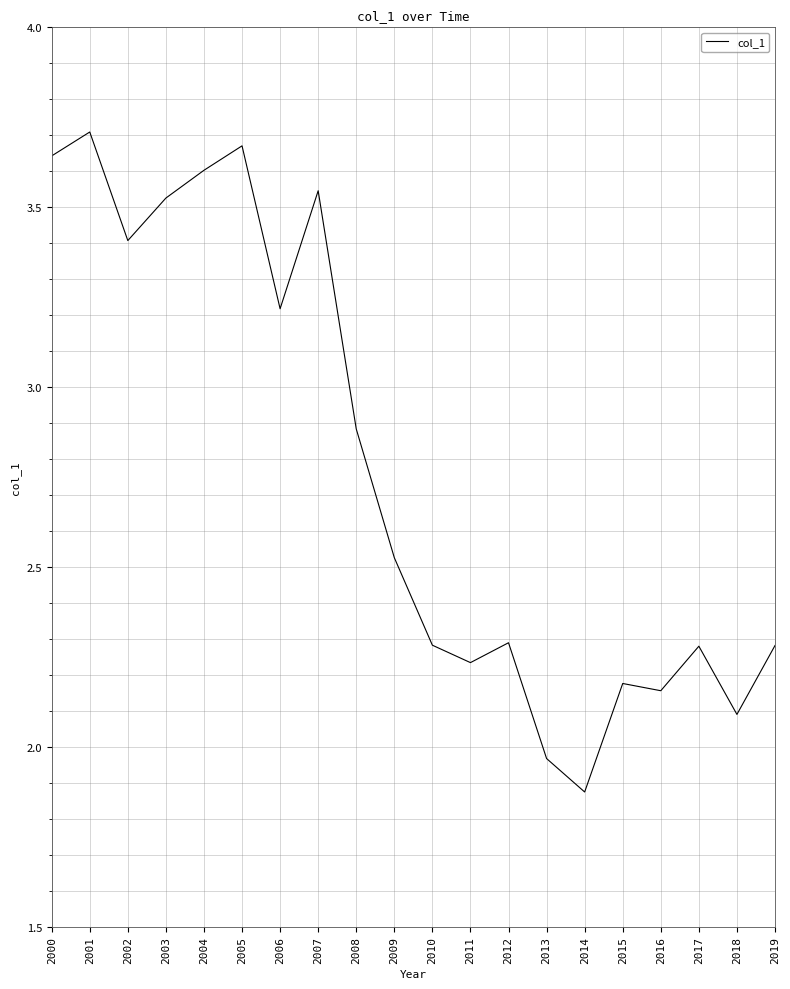

How many interior local peaks (higher than both neighbors) does the data have?

6